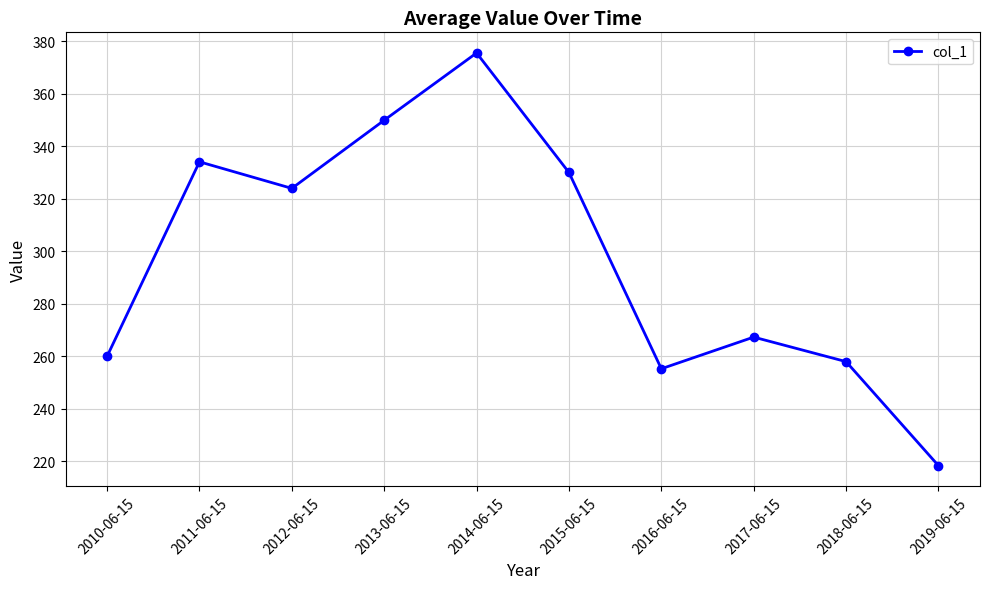

How many values are below 323?

5